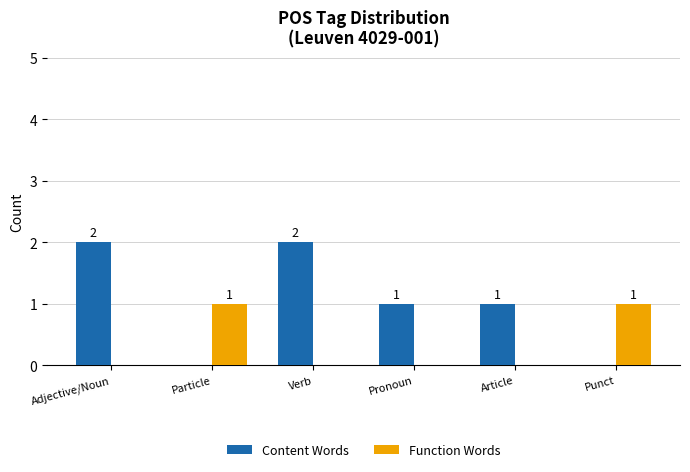

Which series has the largest total across all categories?

Content Words